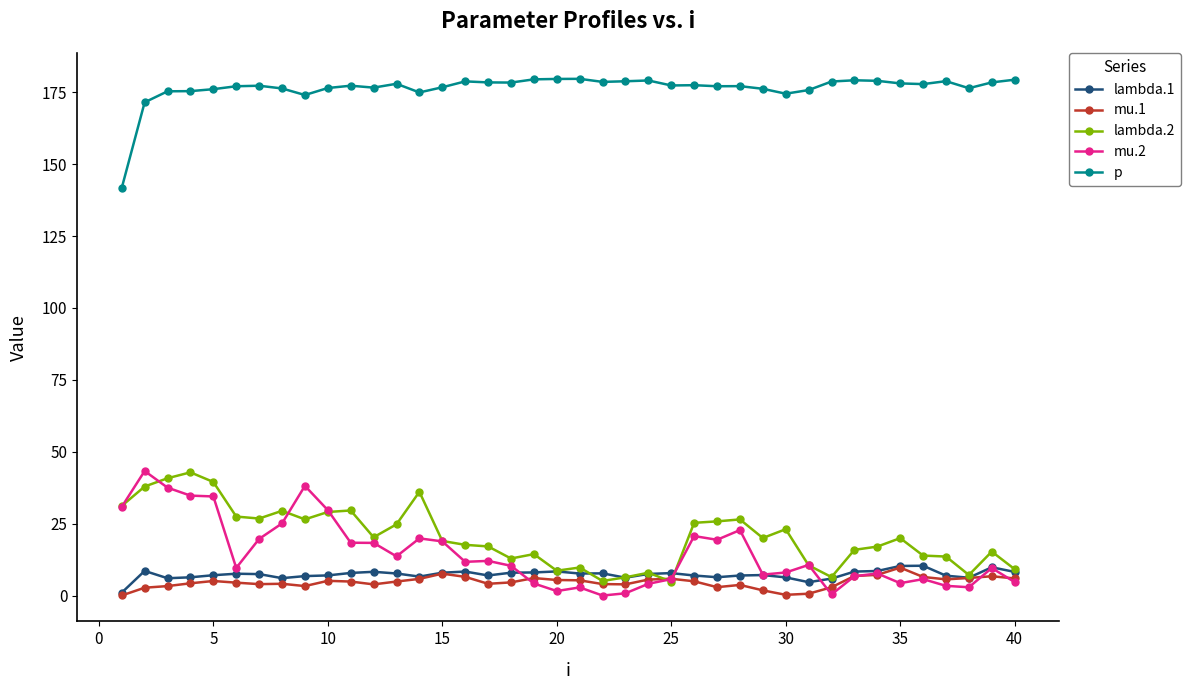

What are all the series names shown in the legend?

lambda.1, mu.1, lambda.2, mu.2, p